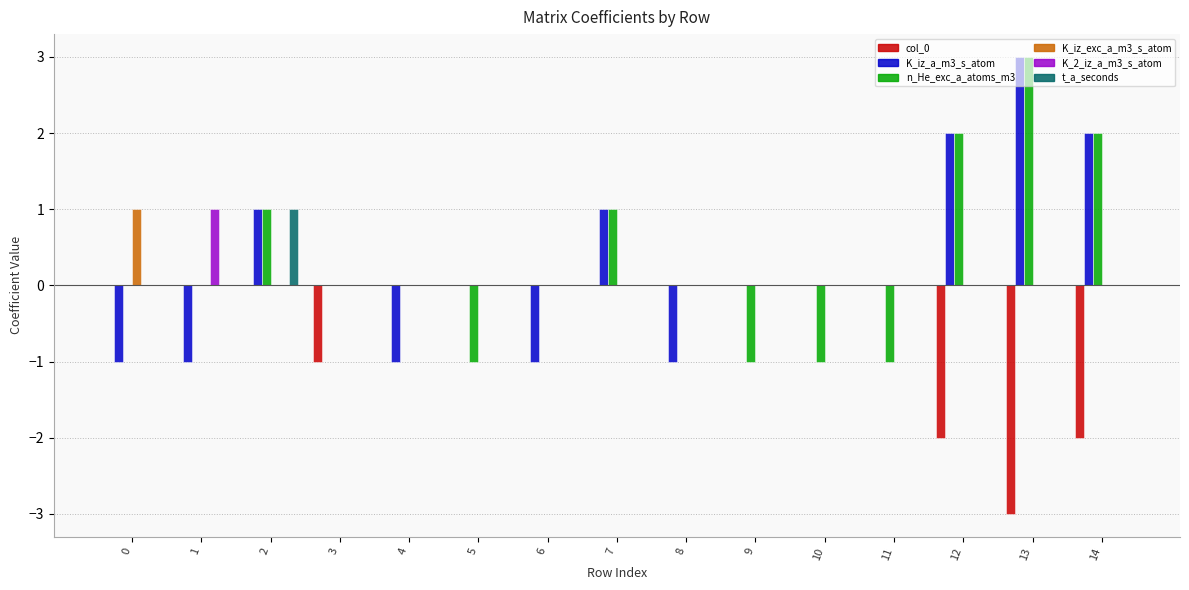

Count the number of data series in this chart.

6